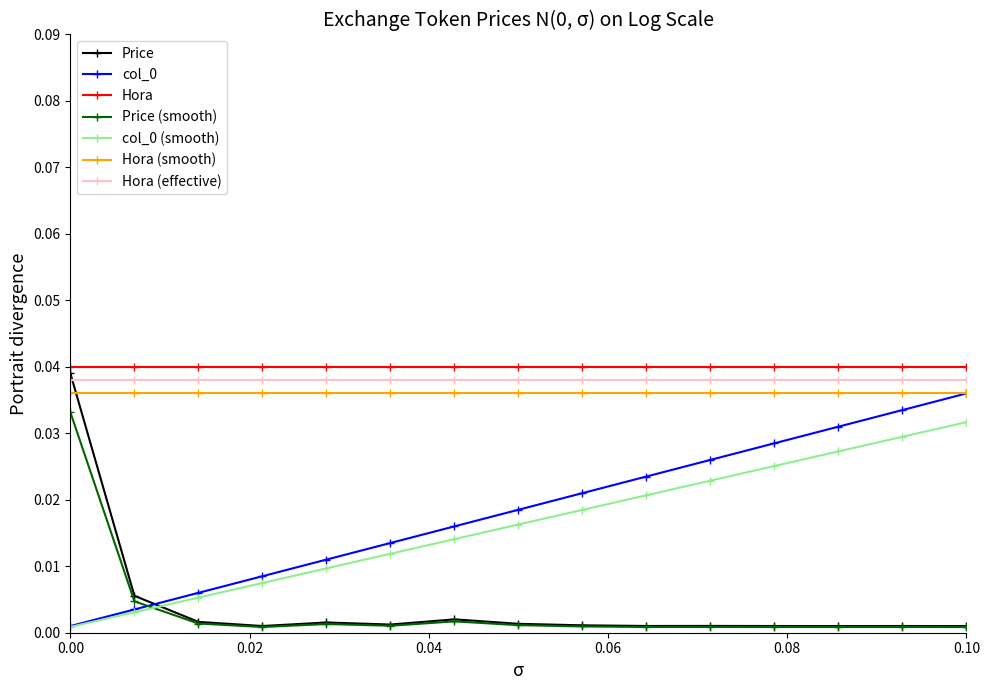

True or false: col_0 (smooth) and Price intersect in this chart.

True